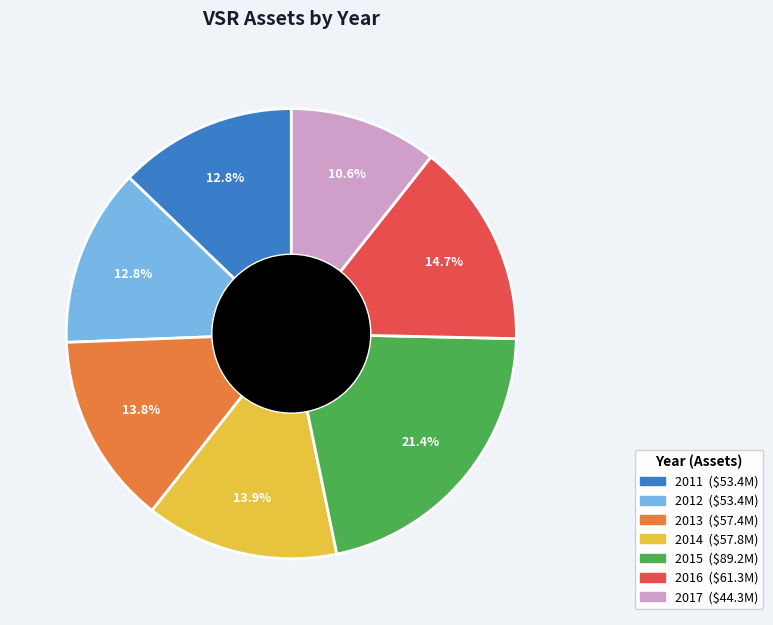

What percentage is the 2014 slice, to the nearest percent?

14%